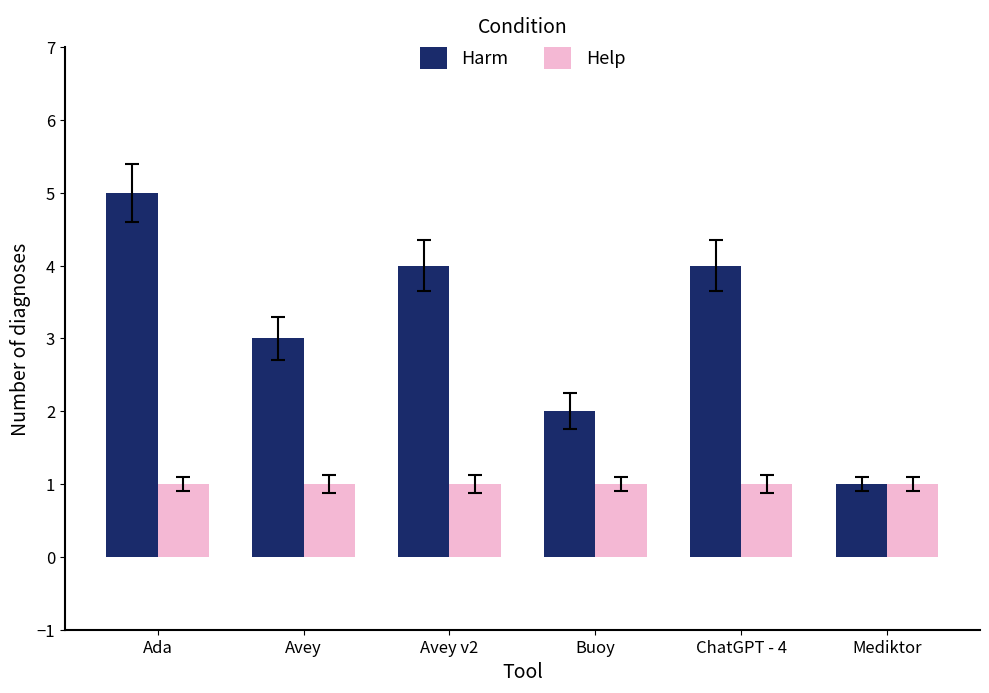

Which label corresponds to the largest value in the chart?

Ada